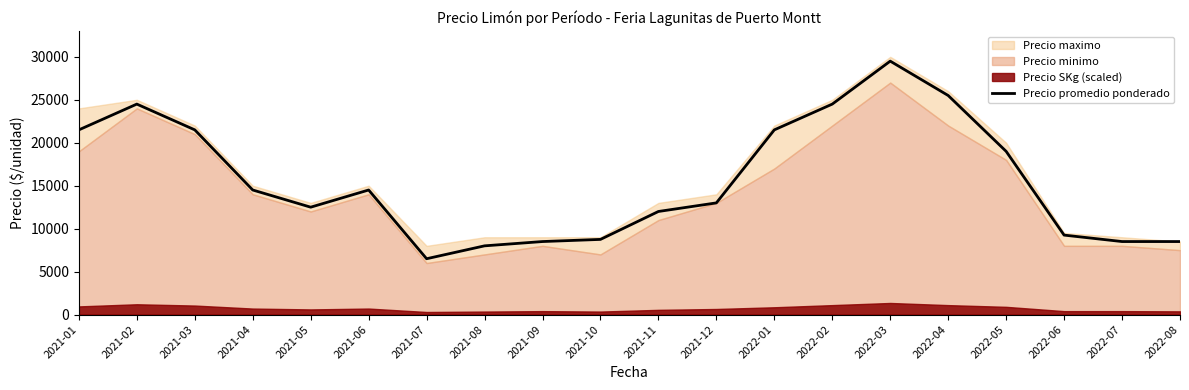

What is the difference between the second highest and minimum values?

19000